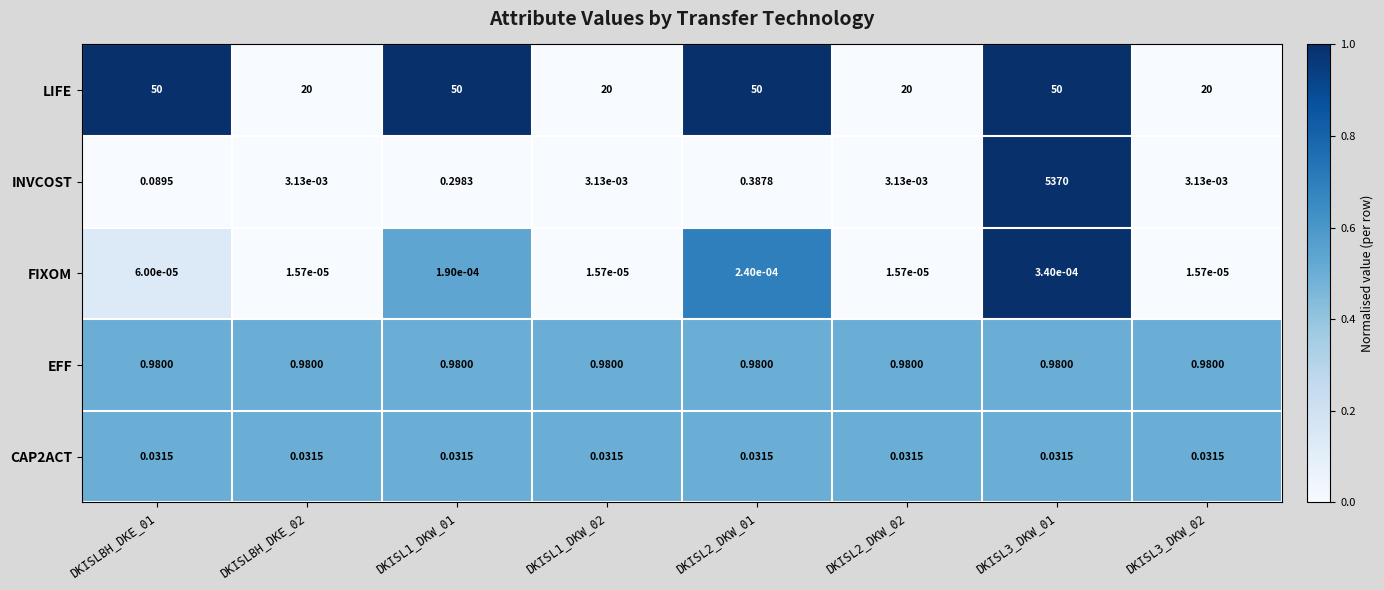

What is the difference between the highest and lowest values at DKISLBH_DKE_02?

20.0